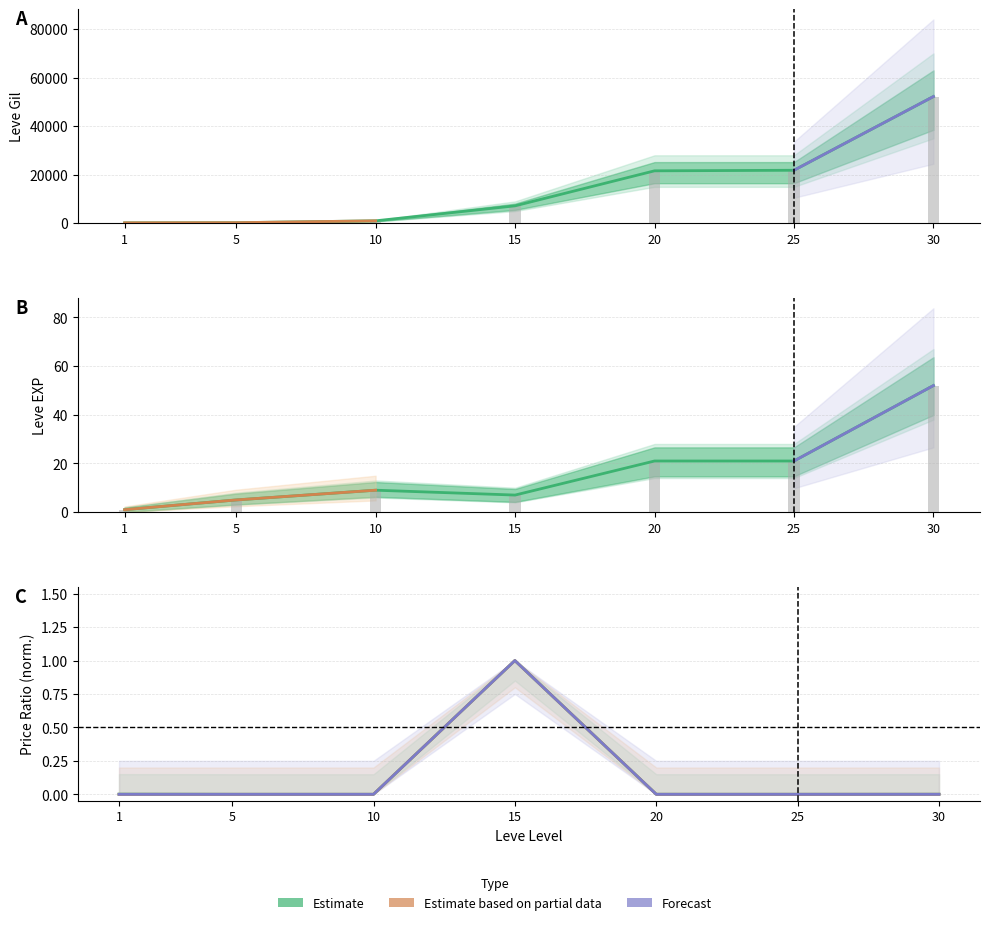

Between 15 and 30, which series saw the biggest shift?

Leve Gil